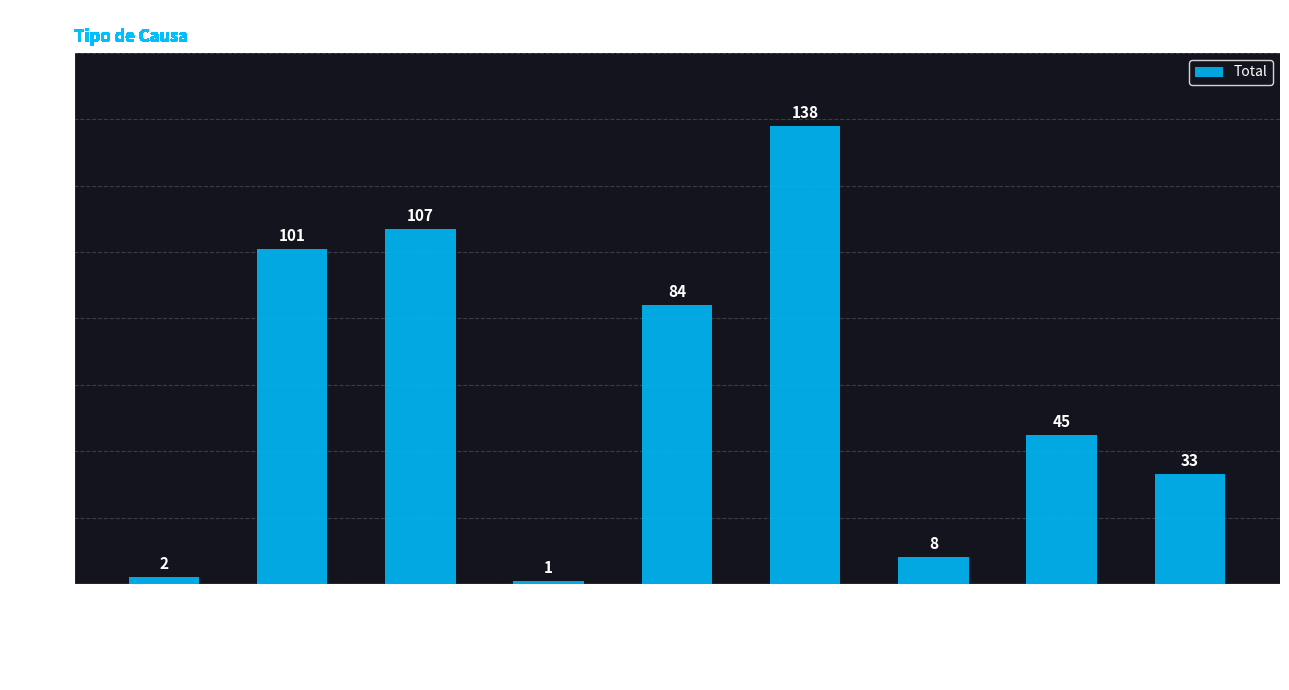

Reading left to right, extract all data points from this chart.

2	101	107	1	84	138	8	45	33